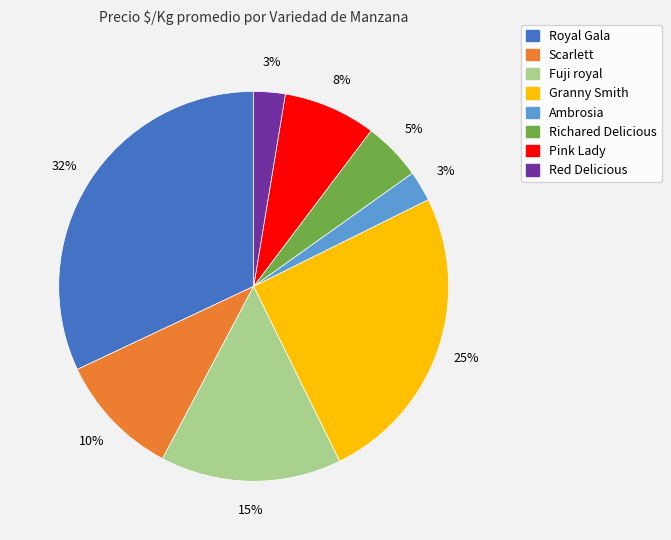

How many segments does this pie chart have?

8